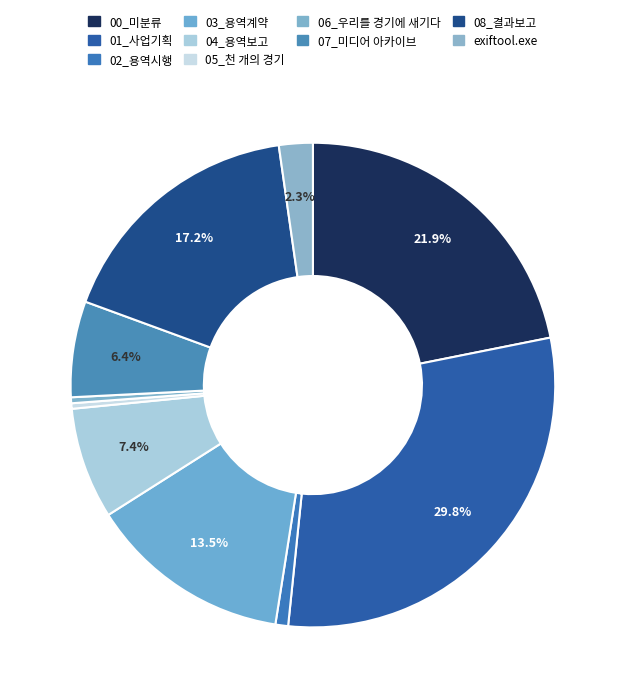

Approximately how many times larger is the value at 01_사업기획 compared to 07_미디어 아카이브?

4.7